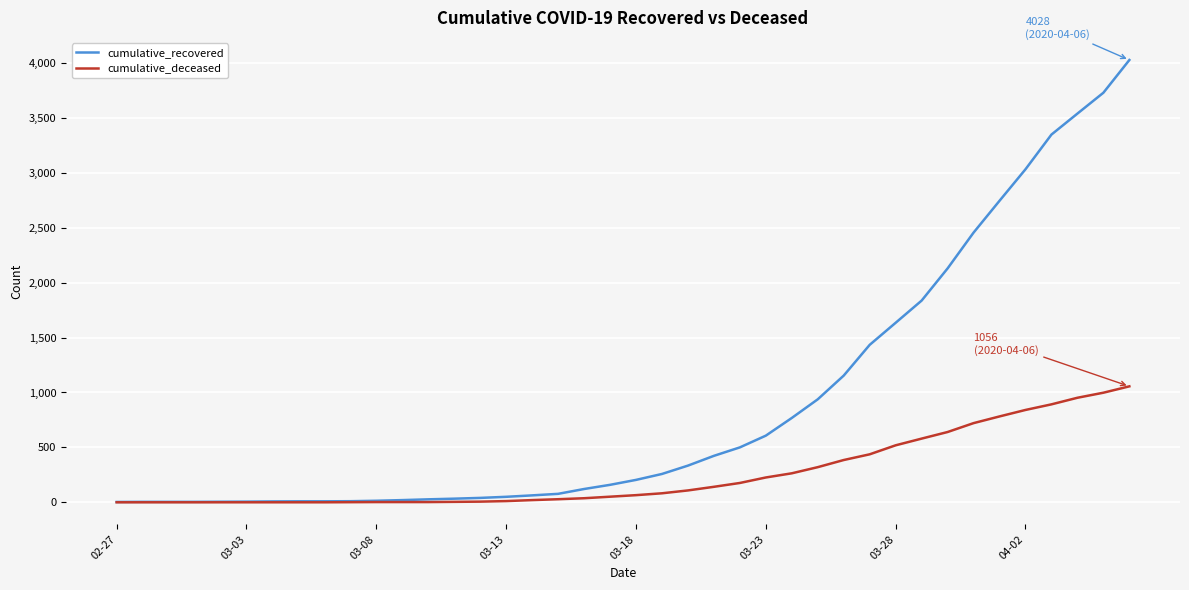

Rank the series by their average value, from lowest to highest.

cumulative_deceased, cumulative_recovered